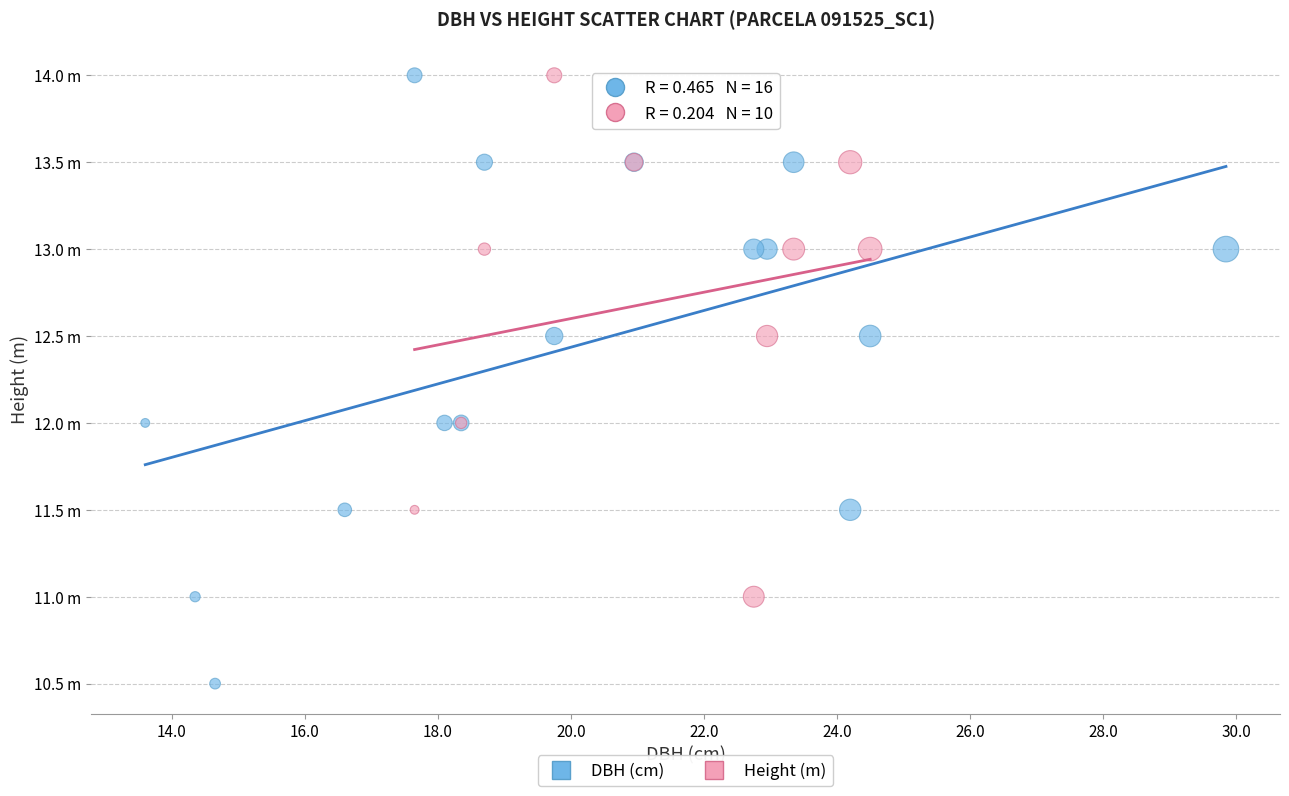

What are all the series names shown in the legend?

DBH (cm), Height (m)